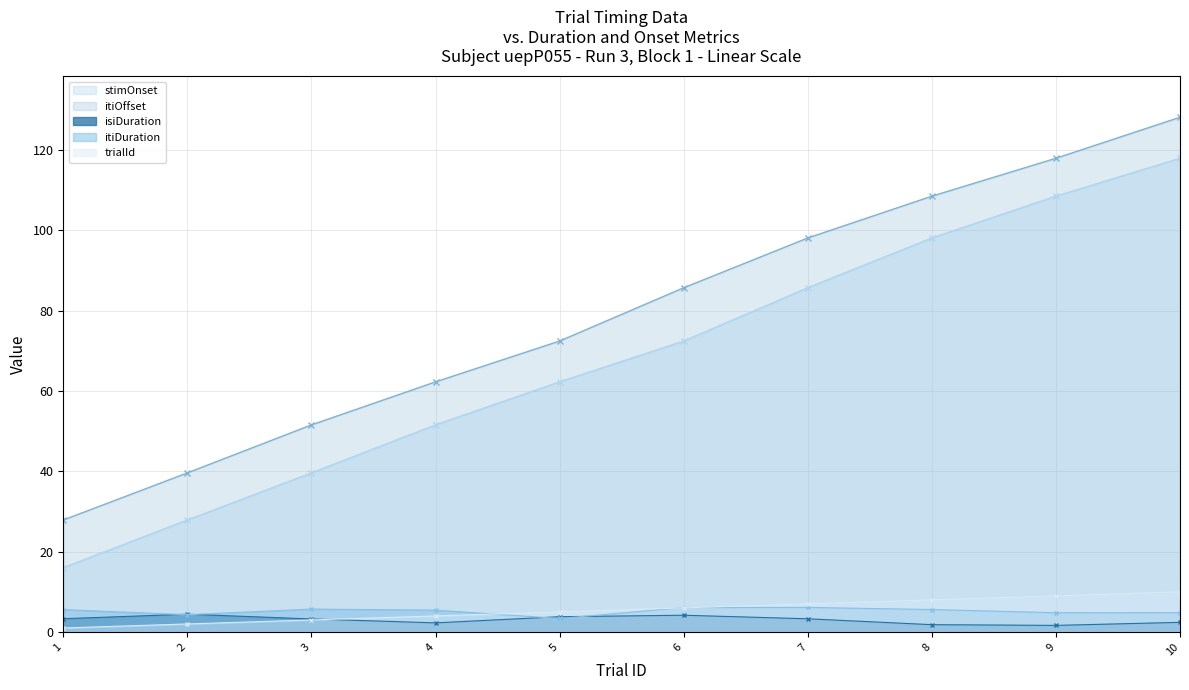

How many values in the itiOffset series exceed 85?

5